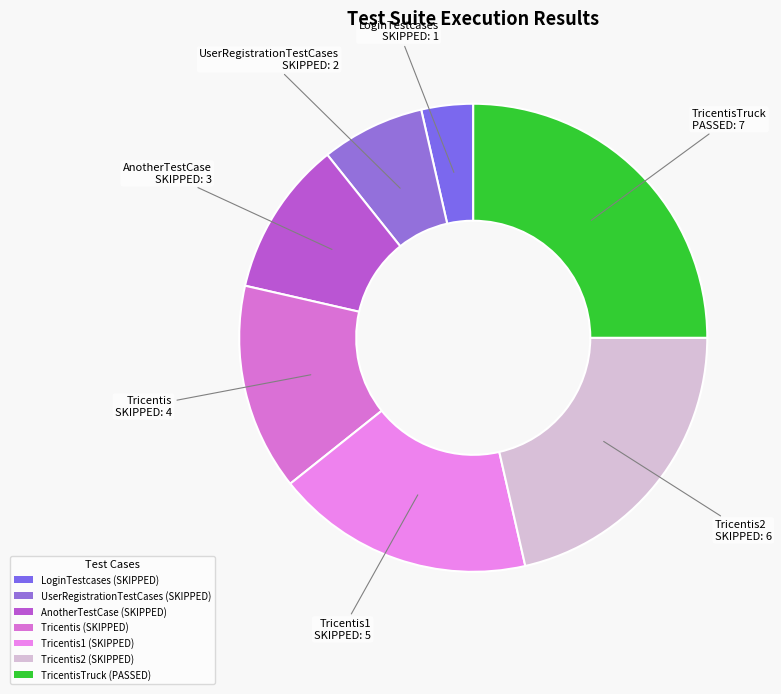

Which slice is the largest?

TricentisTruck (PASSED)